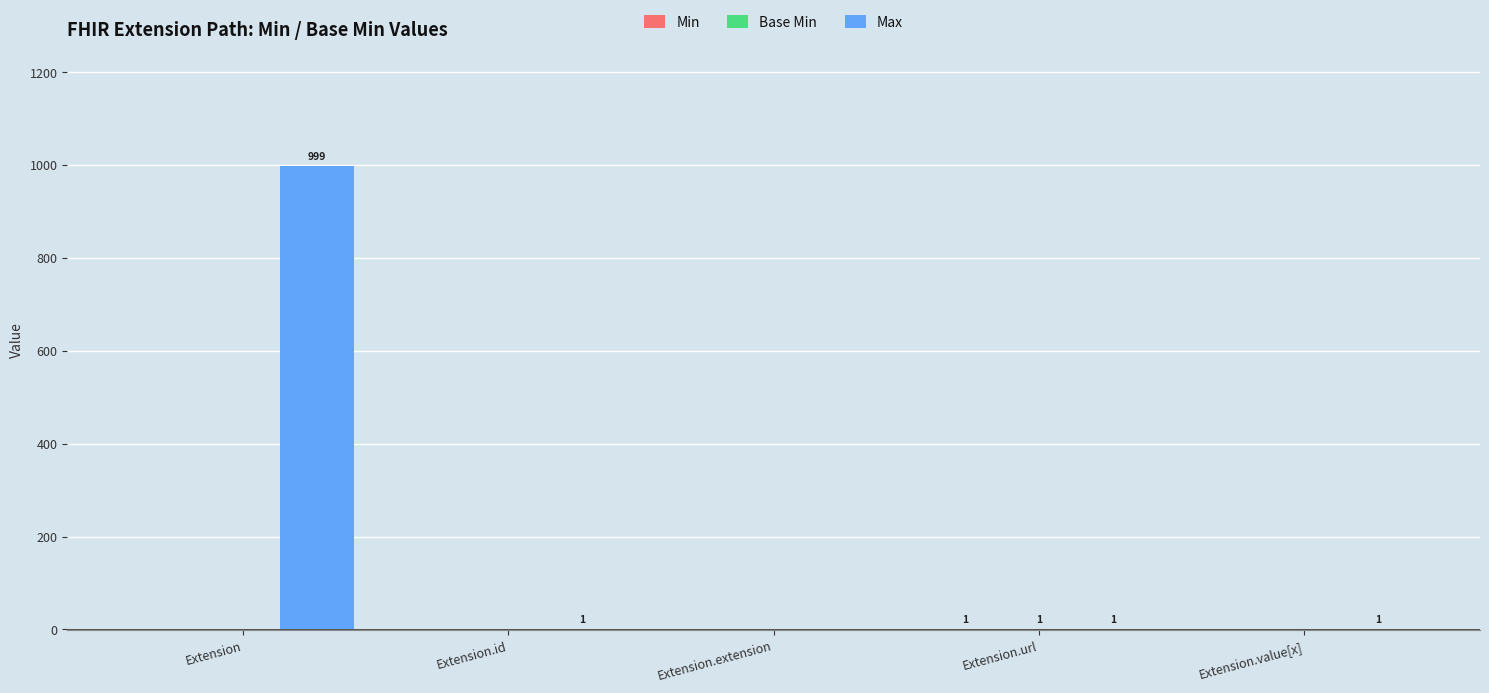

What is the sum of all Max values?

1002